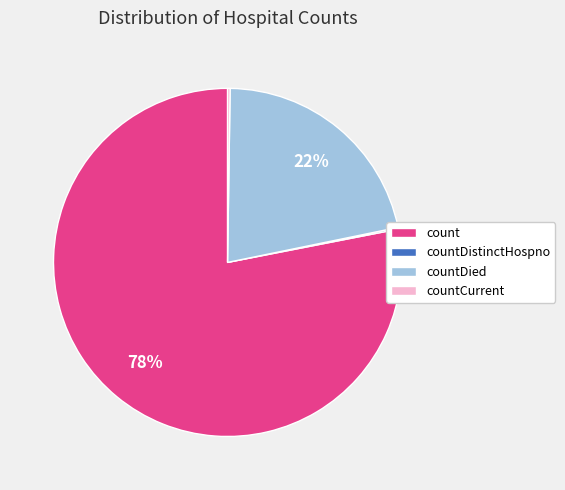

To the nearest percent, what is the average slice percentage?

25%